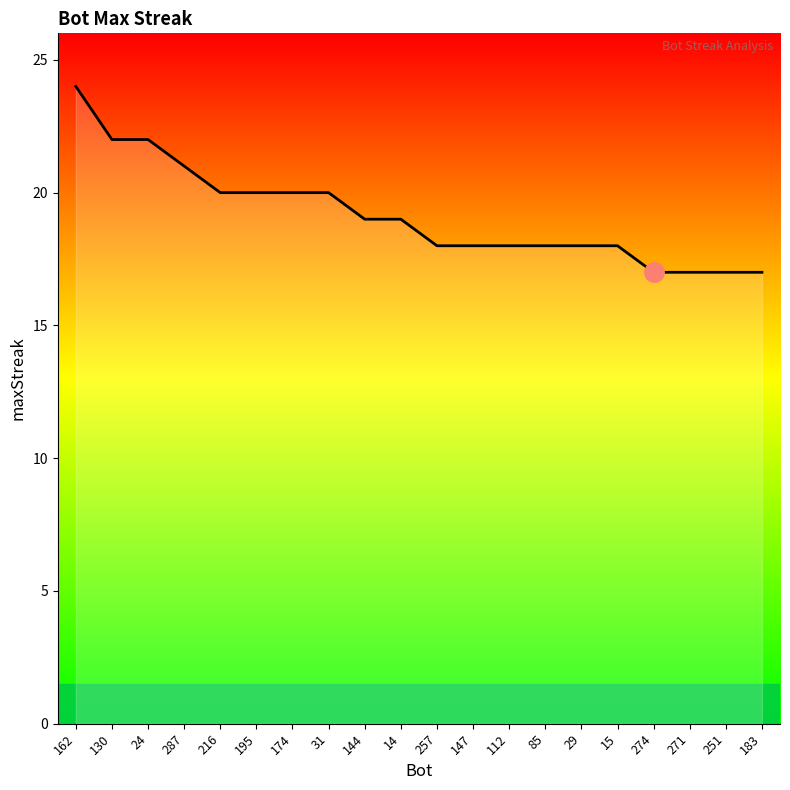

What position from the right is 15?

5